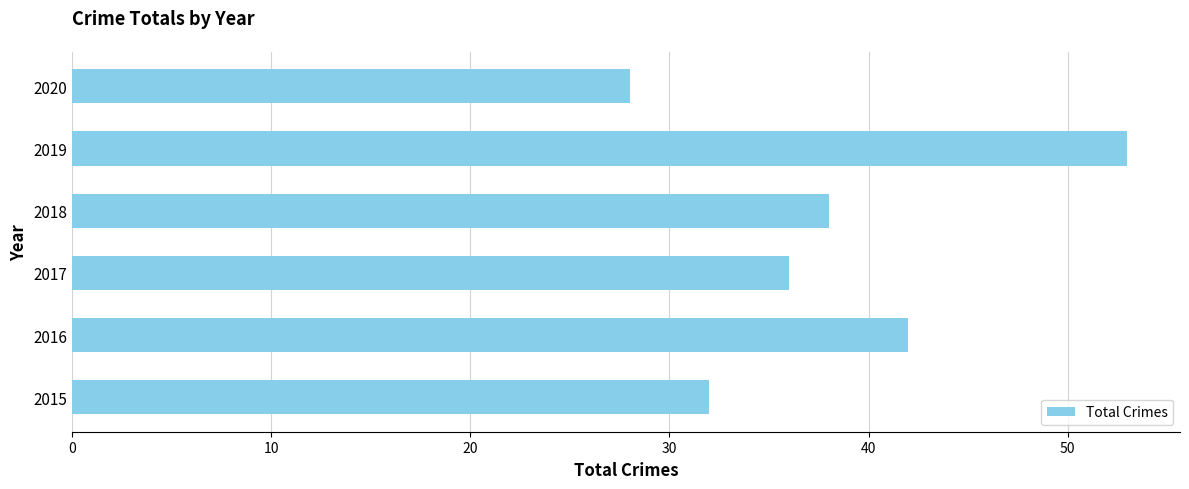

What is the minimum value shown in the chart?

28